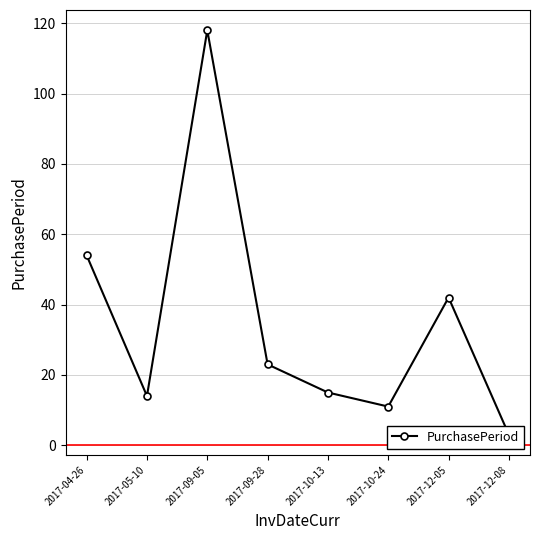

List the labels in order of value, smallest first.

2017-12-08, 2017-10-24, 2017-05-10, 2017-10-13, 2017-09-28, 2017-12-05, 2017-04-26, 2017-09-05